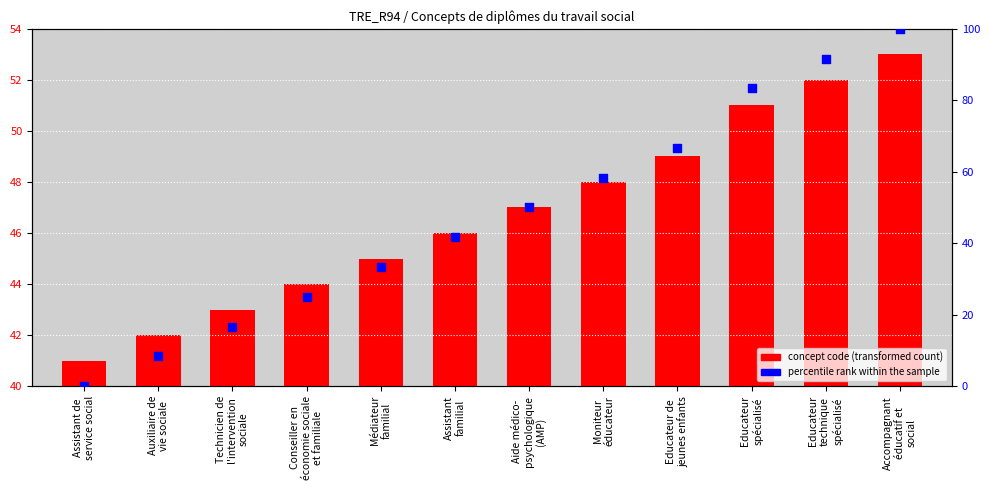

At which category is the sum across all series the highest?

Accompagnant
éducatif et
social